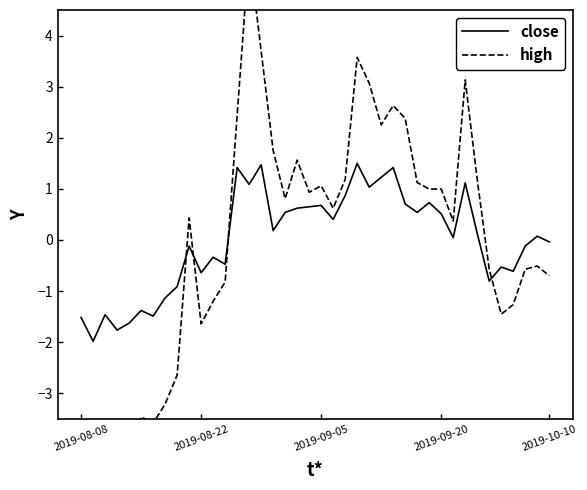

What is the maximum value for close?

1.5